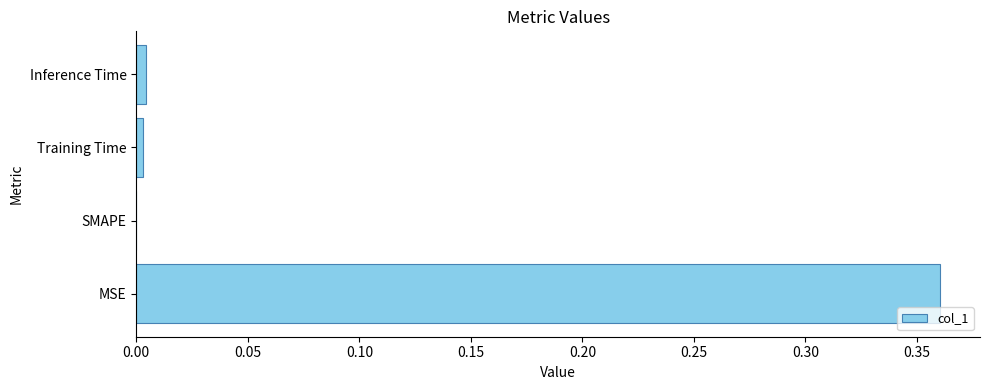

What is the change in value from MSE to SMAPE?

-0.4